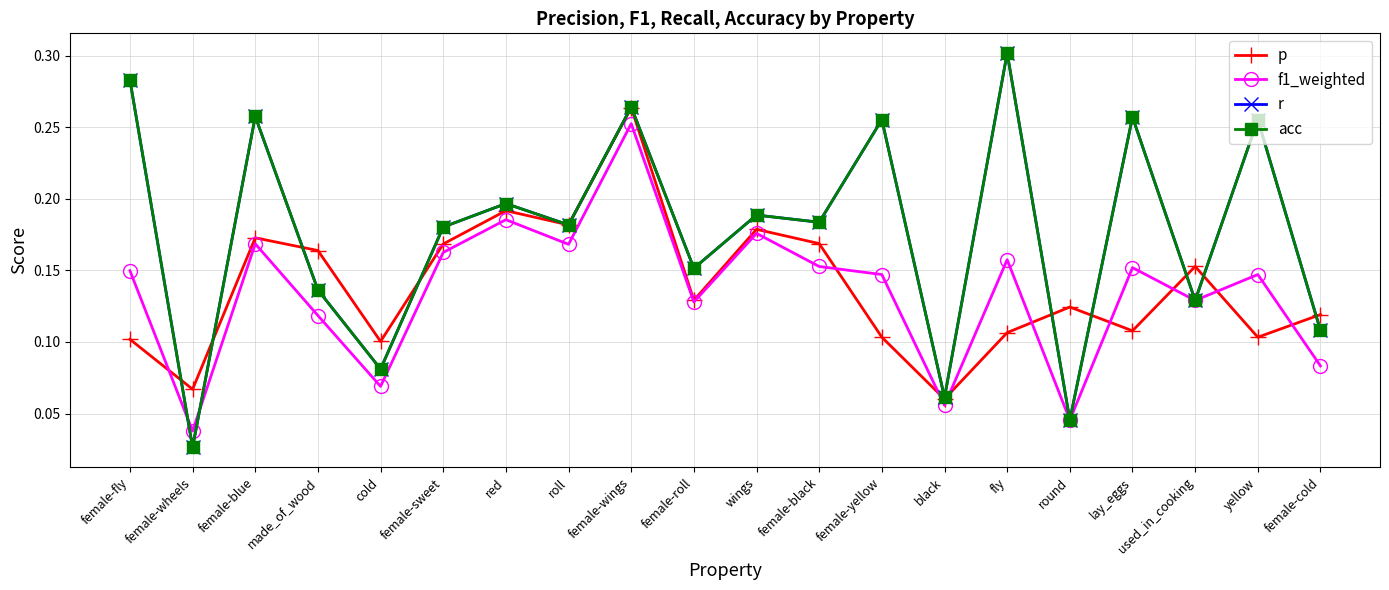

What is the sum of all f1_weighted values?

2.7